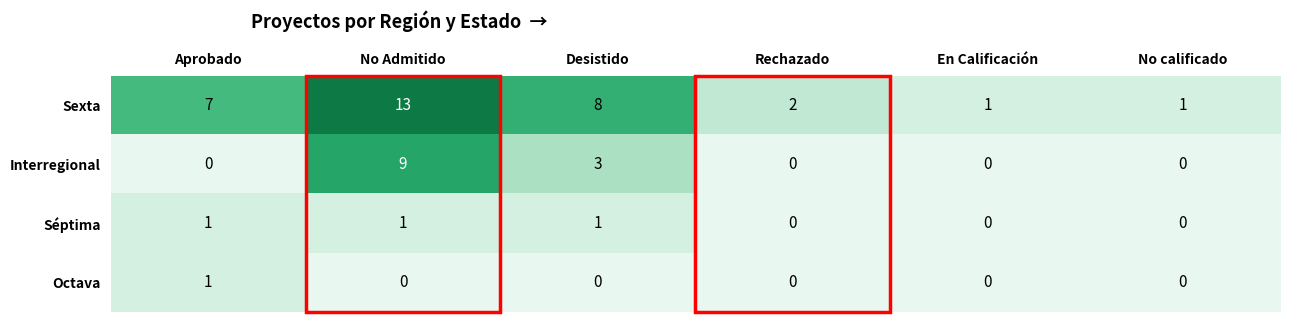

True or false: Octava has a value of 1 at Aprobado.

True